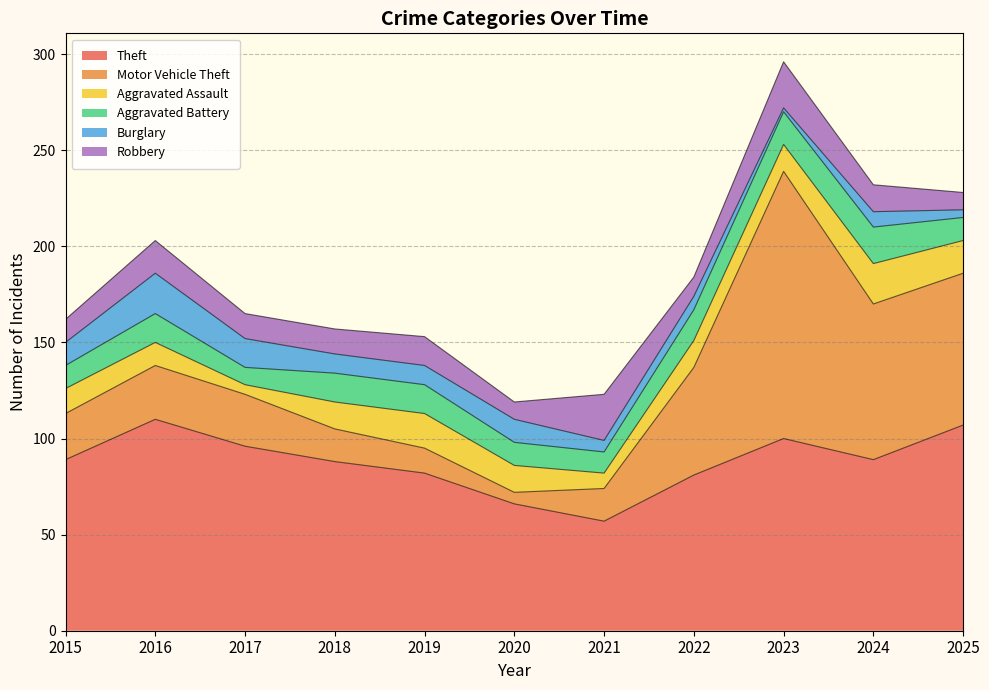

The value of Aggravated Battery at 2020 is 18. True or false?

False